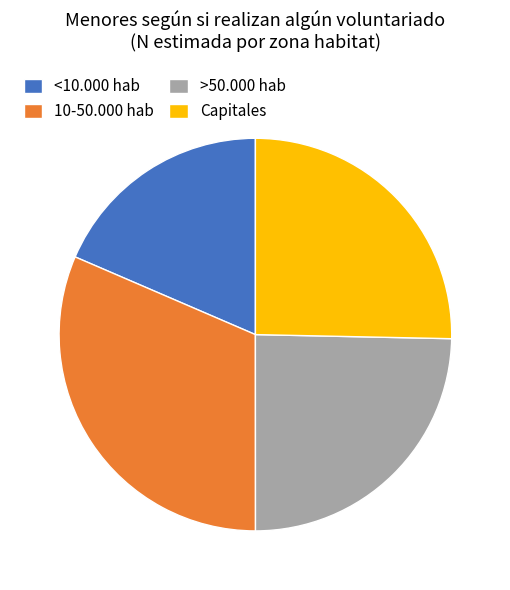

Which category has the smallest portion of the pie?

<10.000 hab